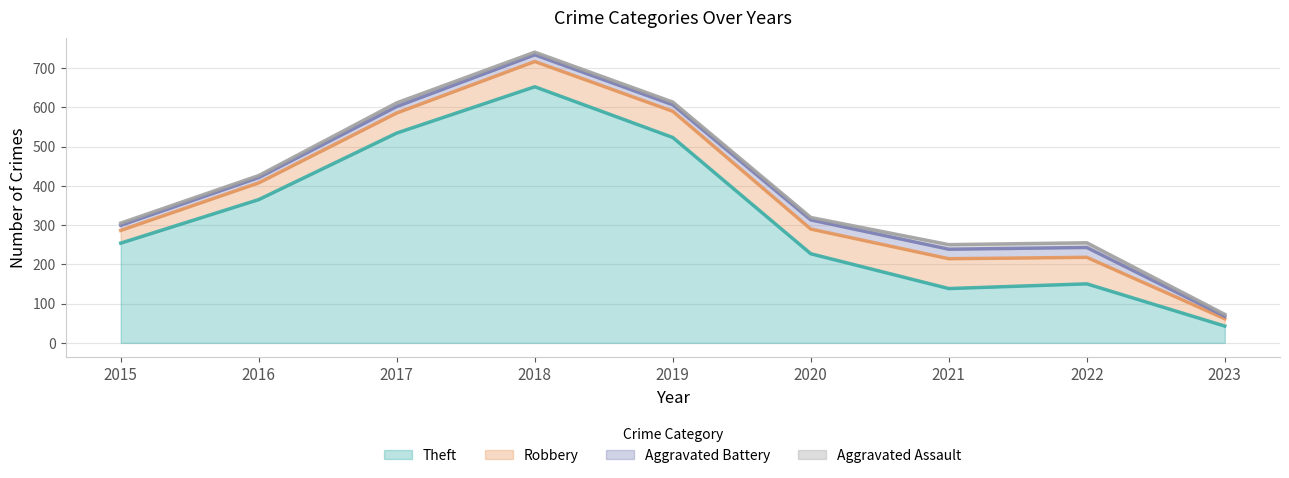

Which series has the largest total across all categories?

Theft